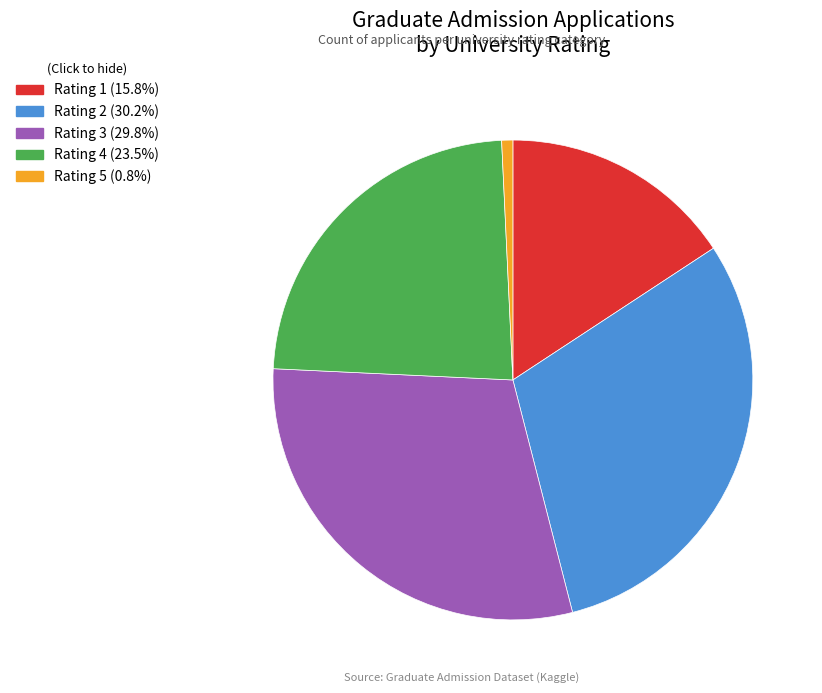

What is the ratio of the value at Rating 1 (15.8%) to the value at Rating 5 (0.8%)?

21.0